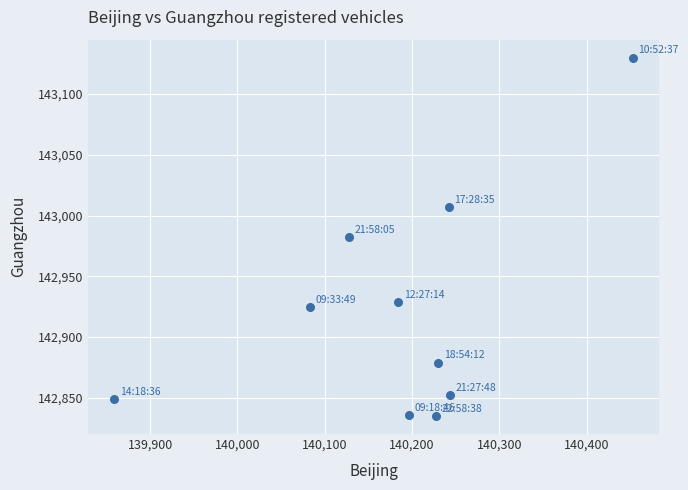

What is the range of Y values (max minus min)?

295